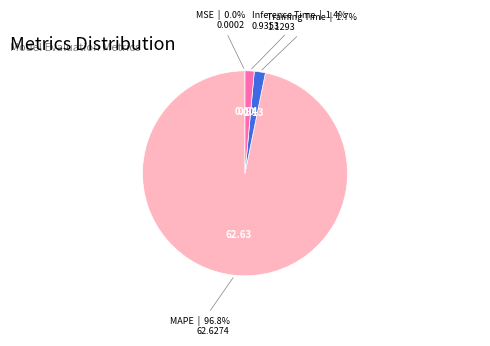

Is it true that Inference Time is 8% of the pie?

False